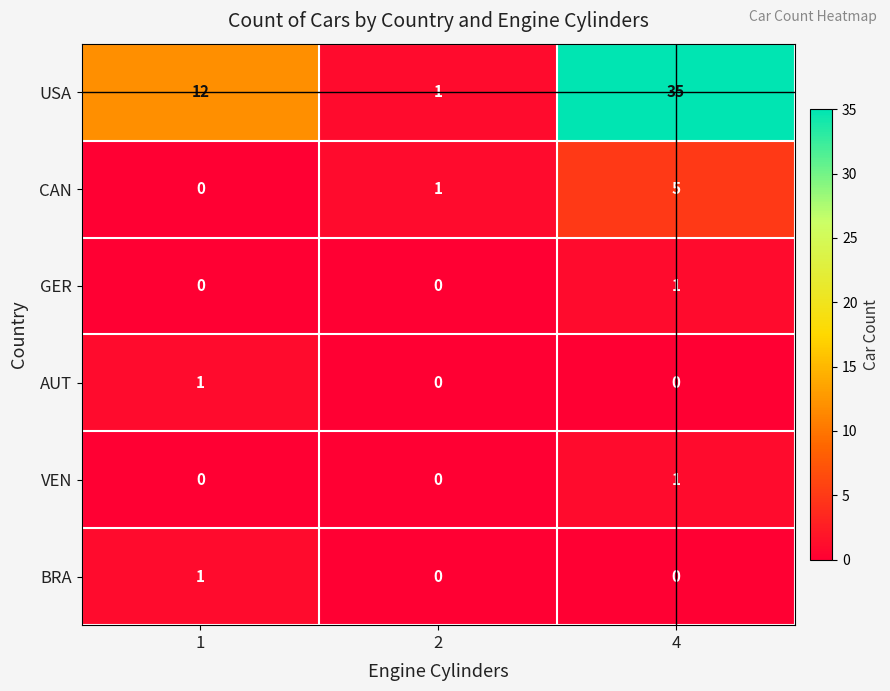

How many USA values are between 1 and 35?

3